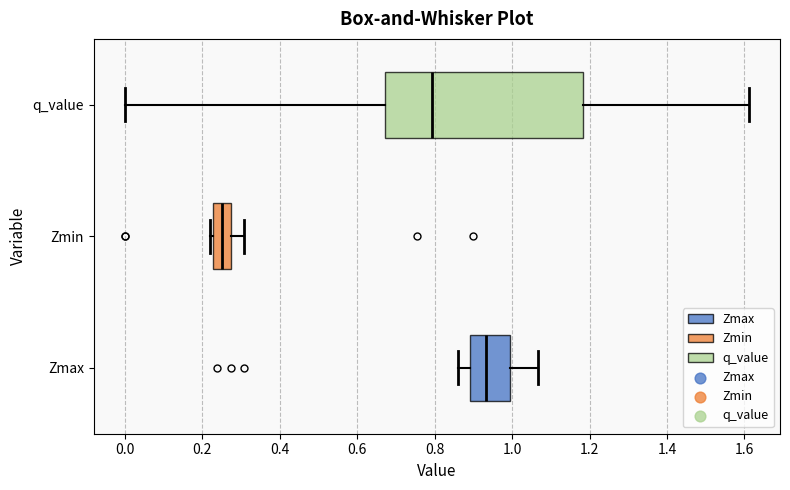

Reading bottom to top, transcribe this box plot: for each box, give where its median line is, the range the box spans, and where its two whiskers end, as read against the x-axis. The values are not printed on the chart, so give them approximately, as read against the axis.

Zmax: median 0.94, box 0.90 to 1.00, whiskers 0.86 to 1.06
Zmin: median 0.26, box 0.22 to 0.28, whiskers 0.22 (just left of the box's left edge) to 0.30
q_value: median 0.80, box 0.68 to 1.18, whiskers 0.00 to 1.62